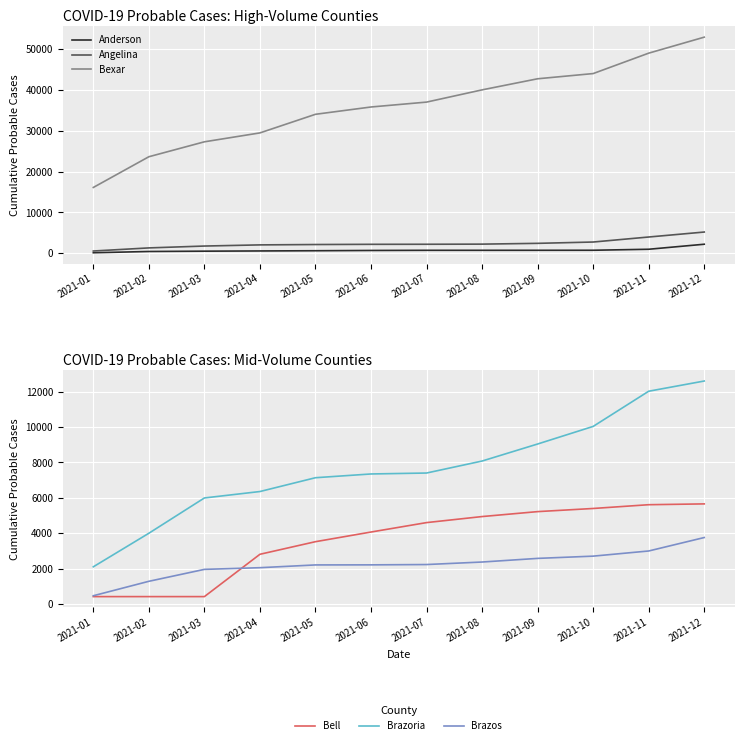

At which label does Brazos reach its peak?

2021-12